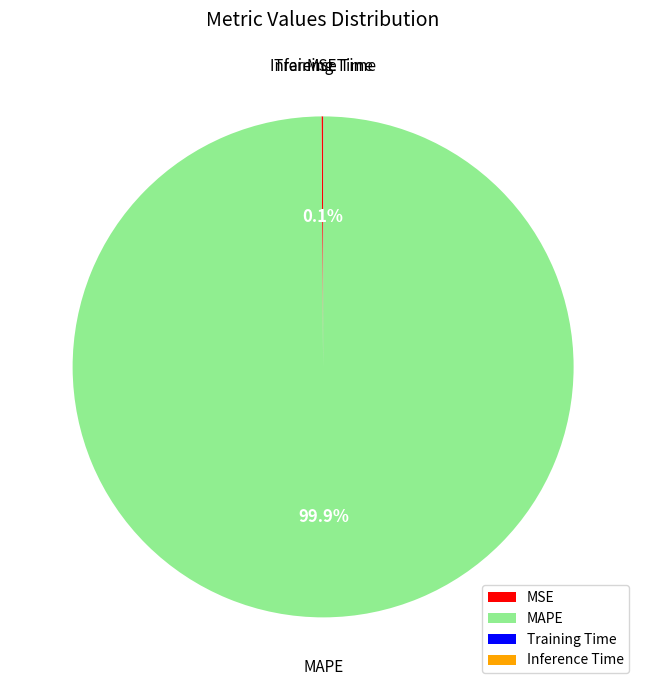

Which category has the biggest portion of the pie?

MAPE